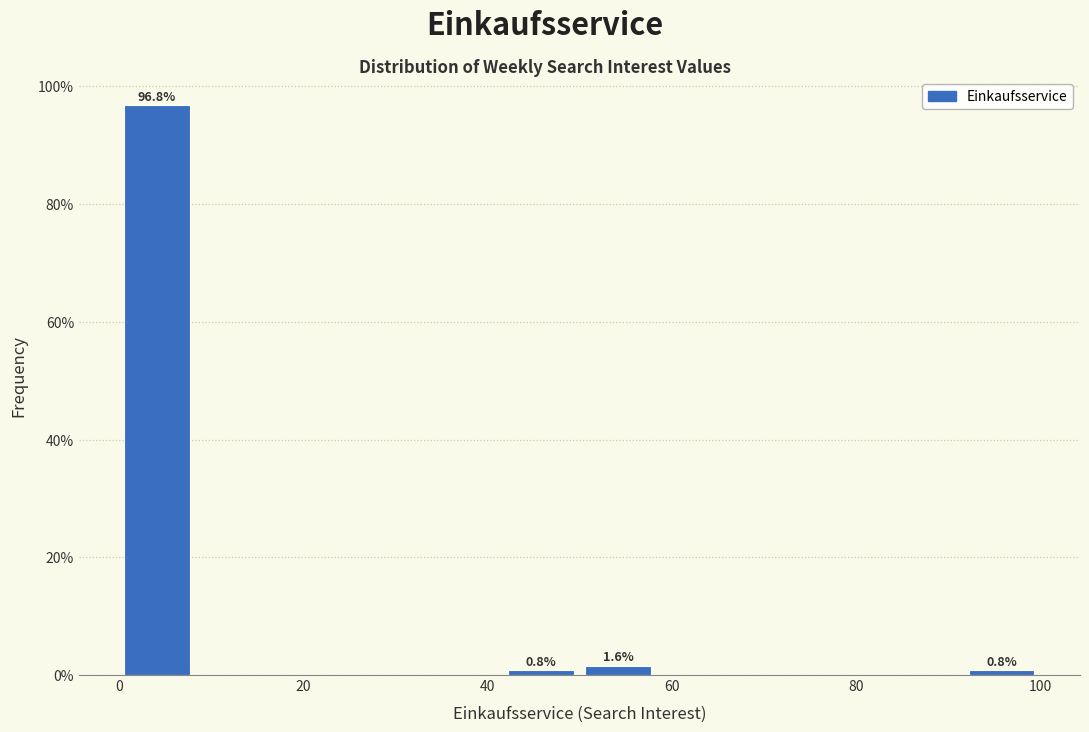

Over which range of the x-axis is the bar tallest?

0 to 8